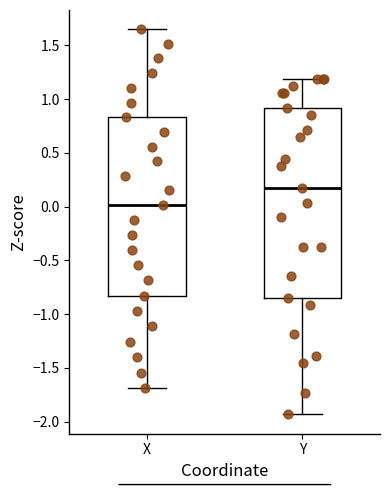

Reading left to right, transcribe this box plot: for each box, give where its median line is, the range the box spans, and where its two whiskers end, as read against the y-axis. The values are not printed on the chart, so give them approximately, as read against the axis.

X: median 0.00, box -0.85 to 0.85, whiskers -1.70 to 1.65
Y: median 0.15, box -0.85 to 0.90, whiskers -1.95 to 1.20